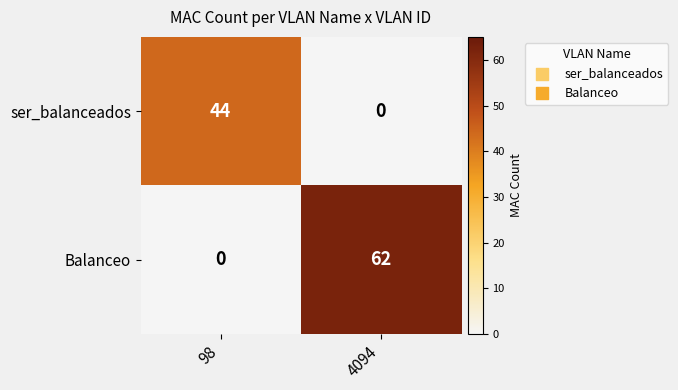

Rank the series at 4094 from lowest to highest value.

ser_balanceados, Balanceo